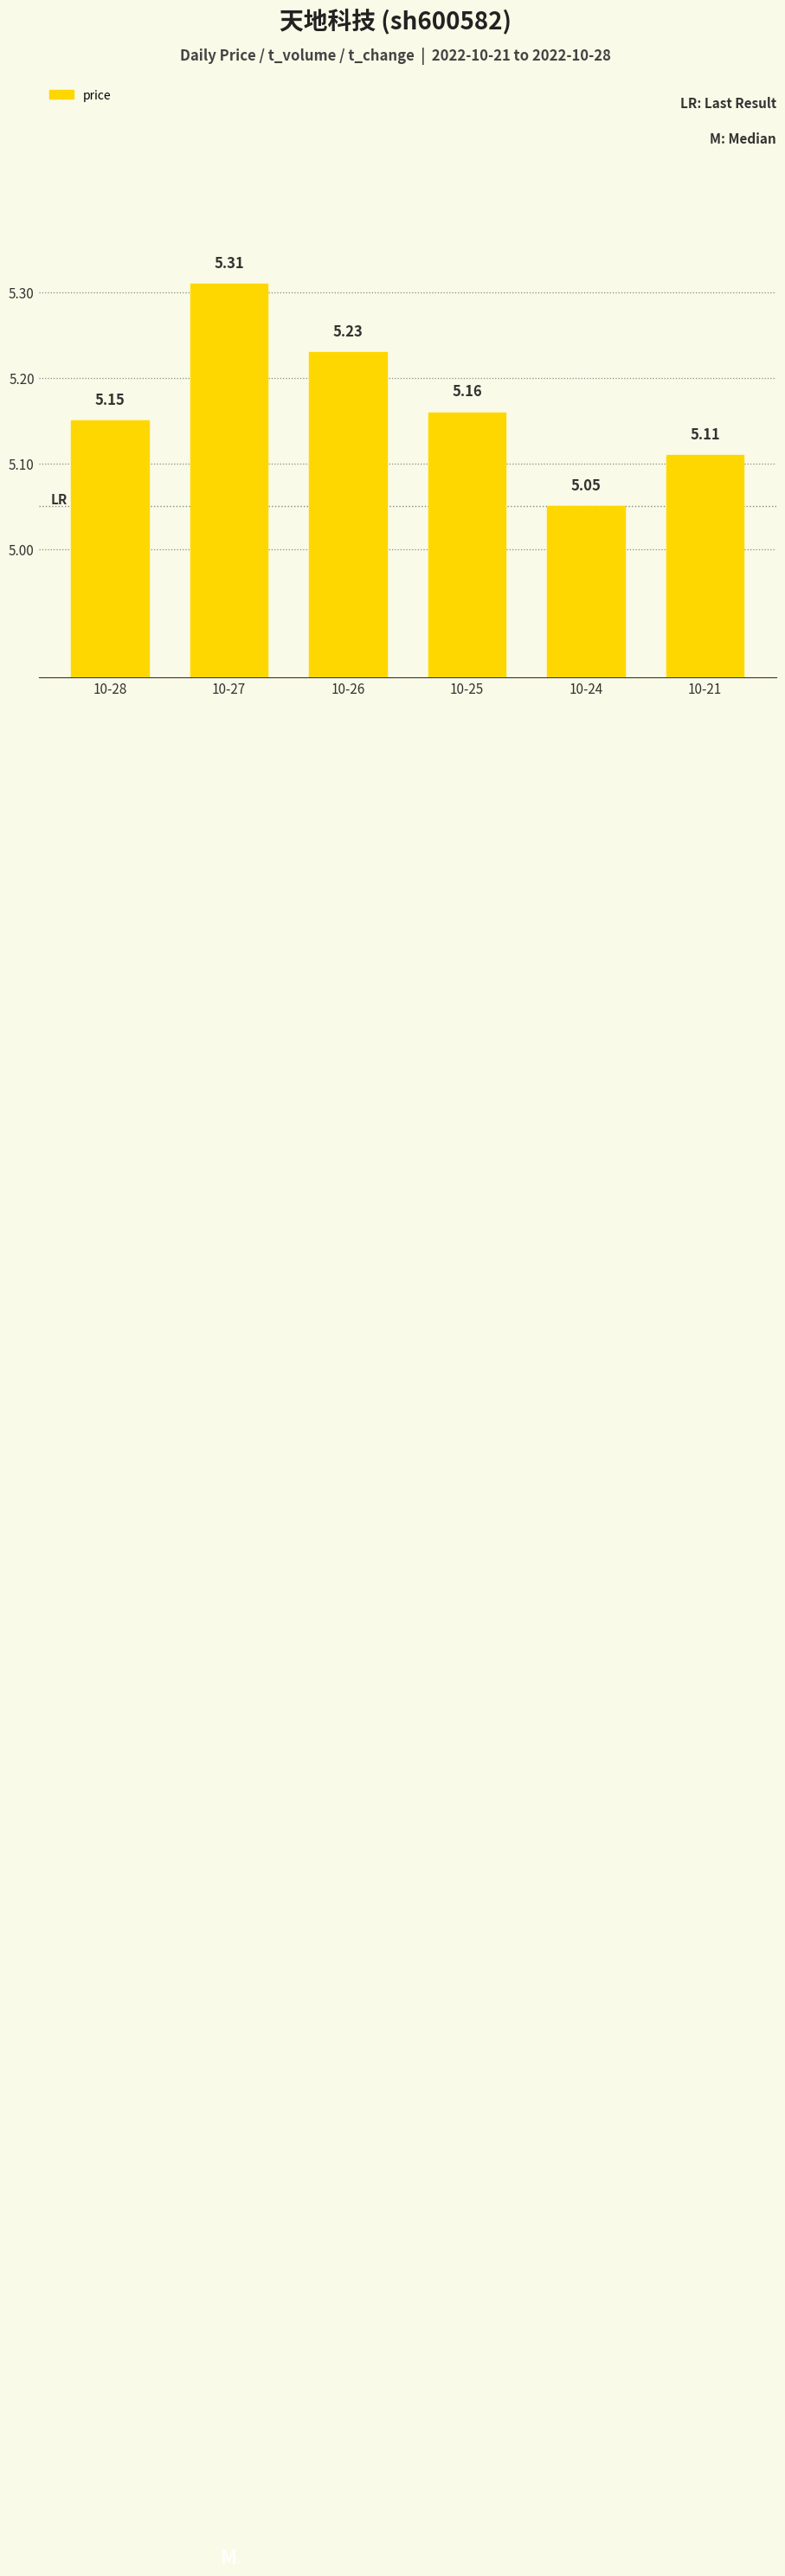

What is the maximum value shown in the chart?

5.3